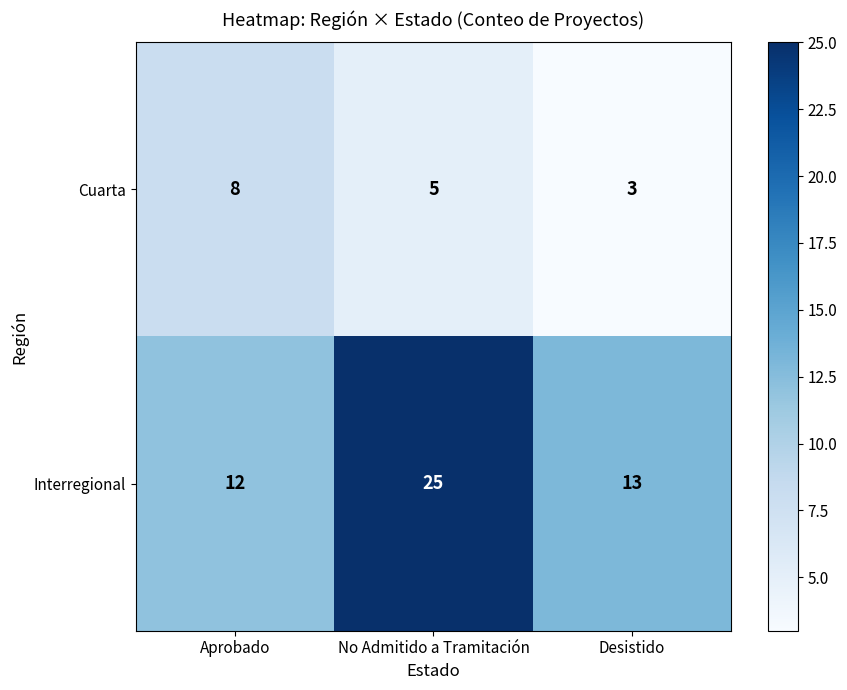

What is the average value of the Cuarta series?

5